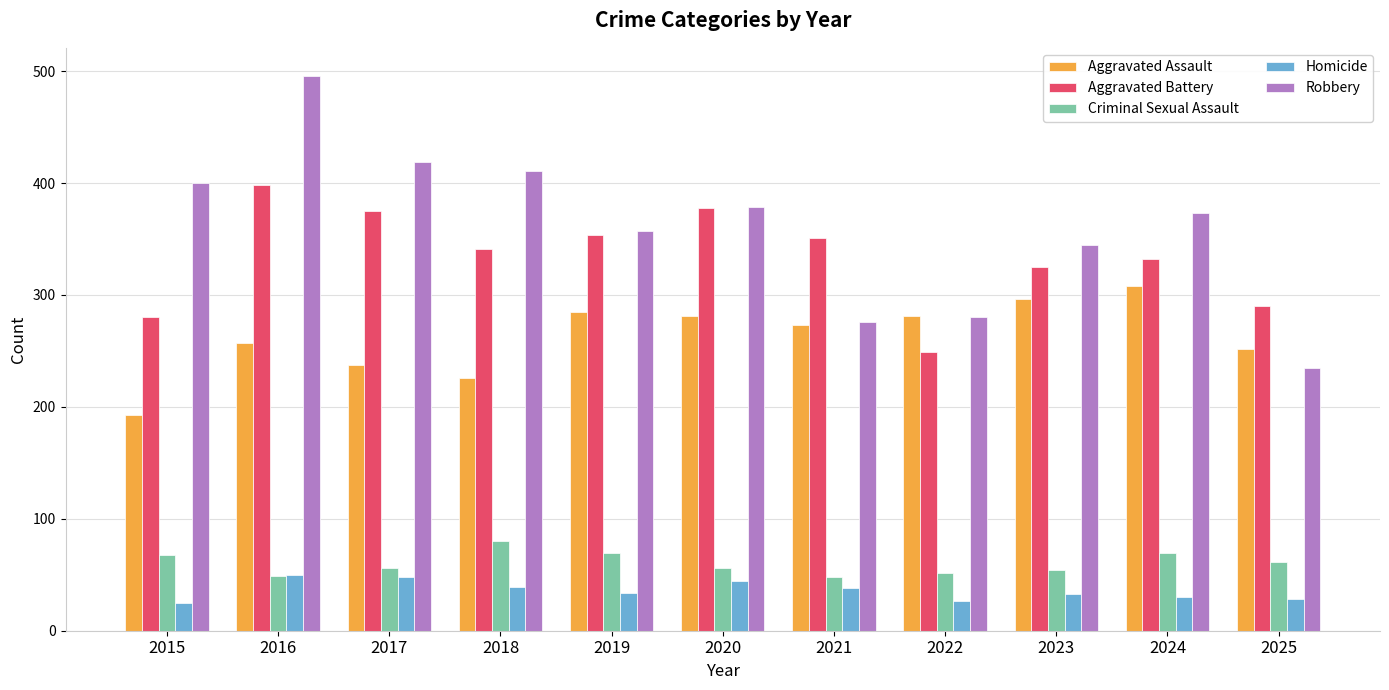

Count the number of data series in this chart.

5